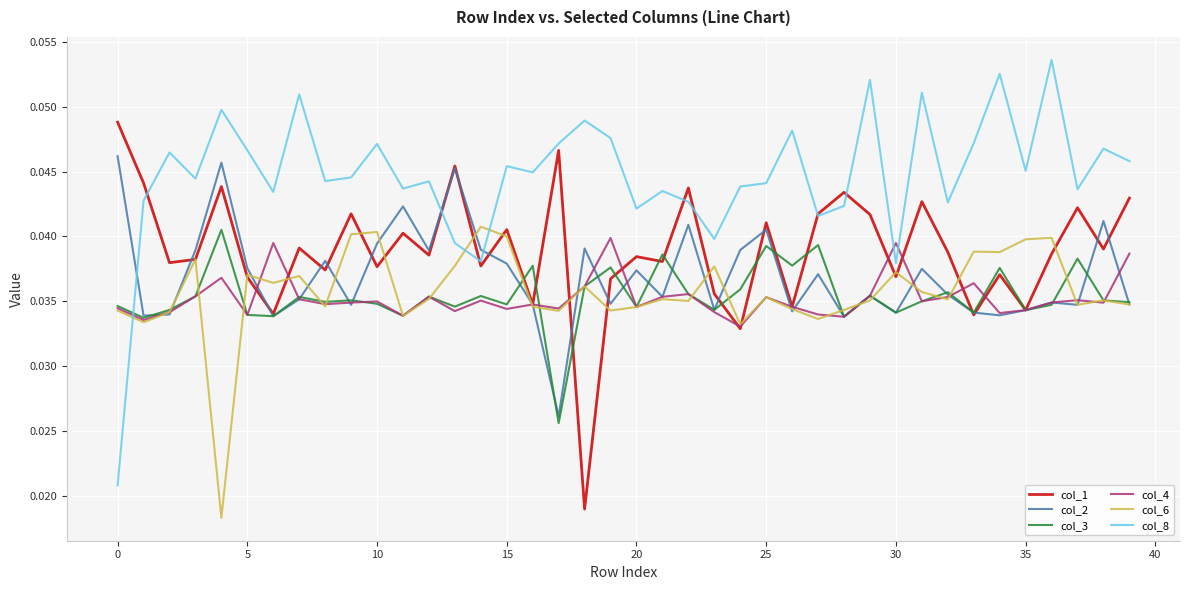

How many intersections are there between col_2 and col_8?

3